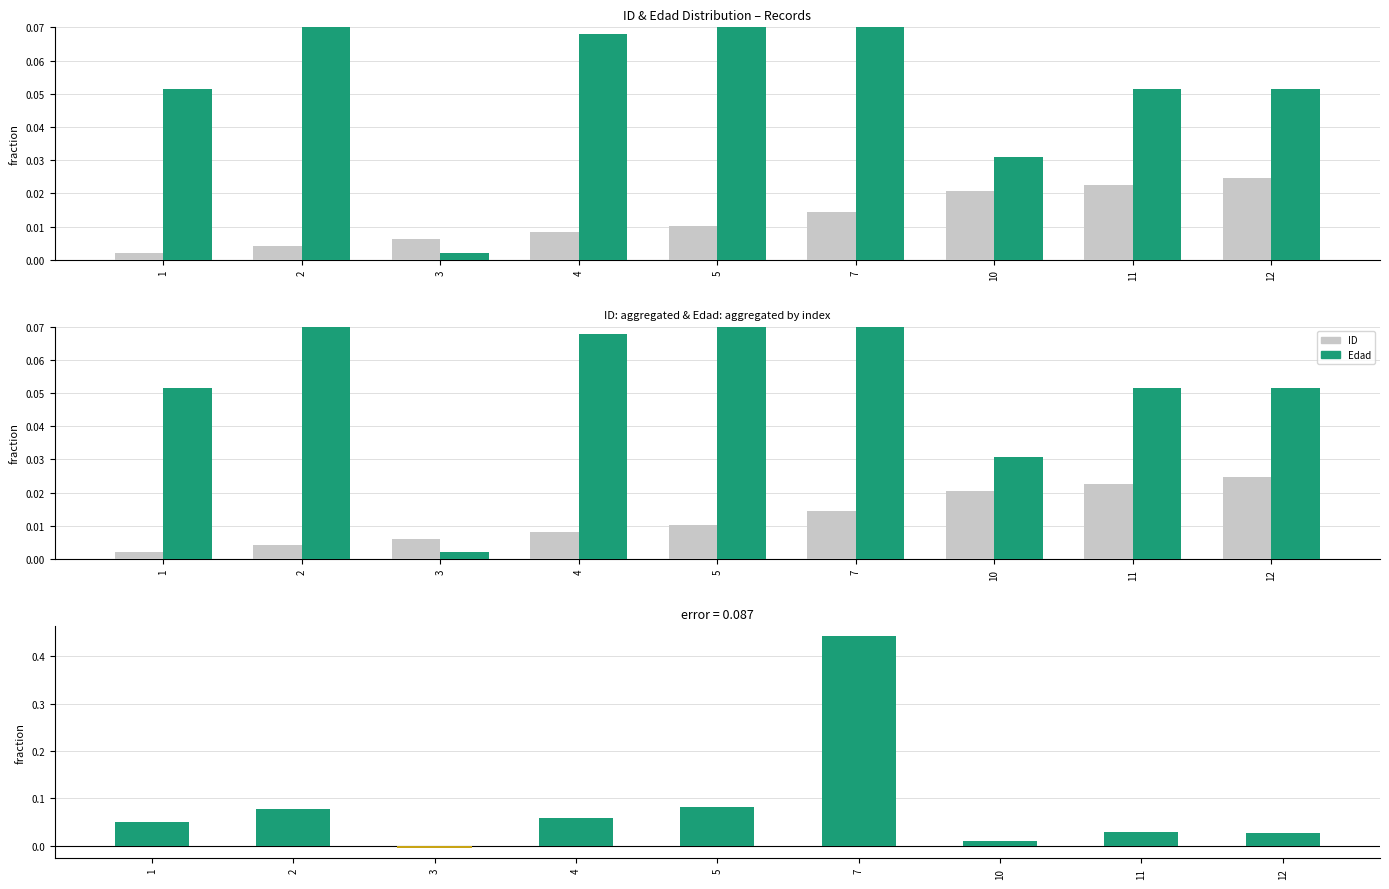

List the series in order of their peak value, lowest first.

ID, Edad - ID, Edad